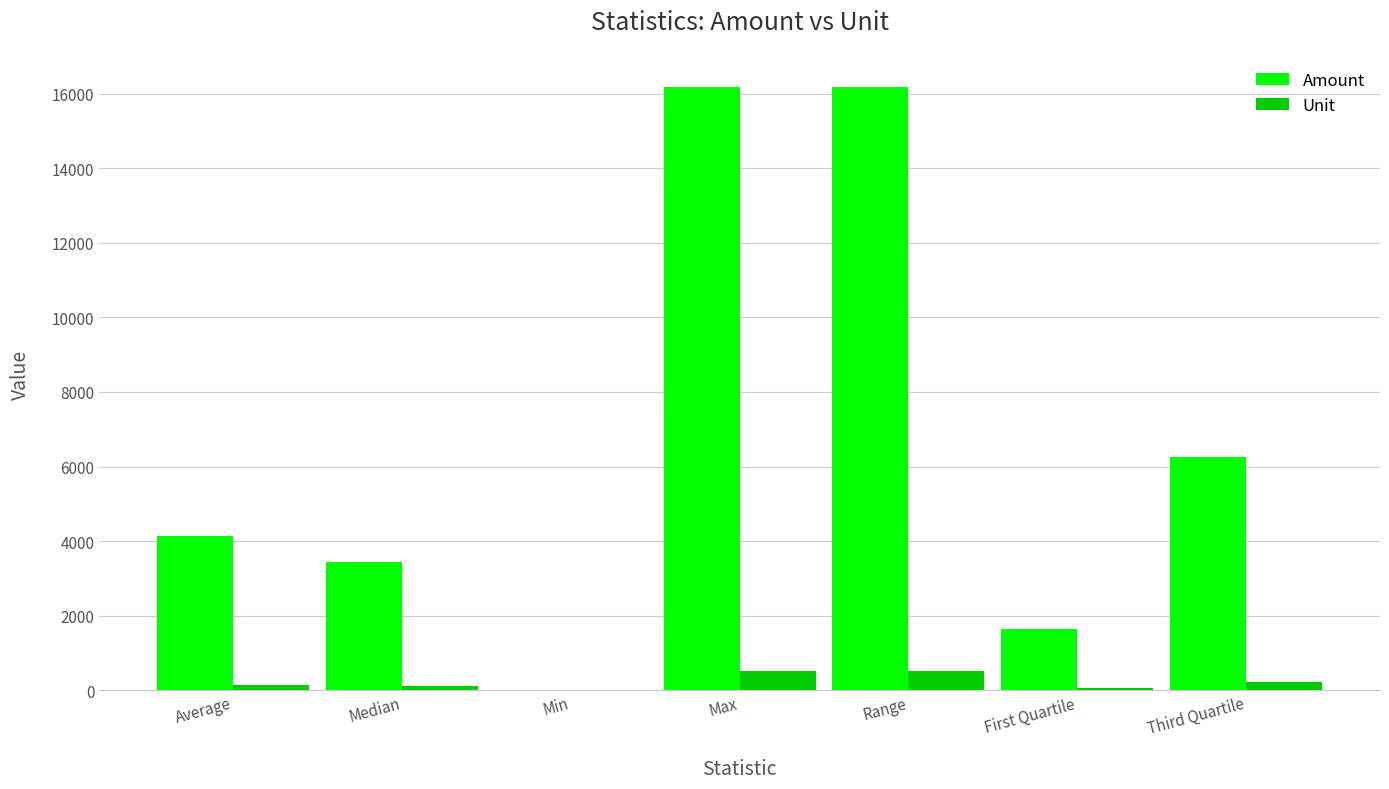

What is the maximum value for Amount?

16184.0